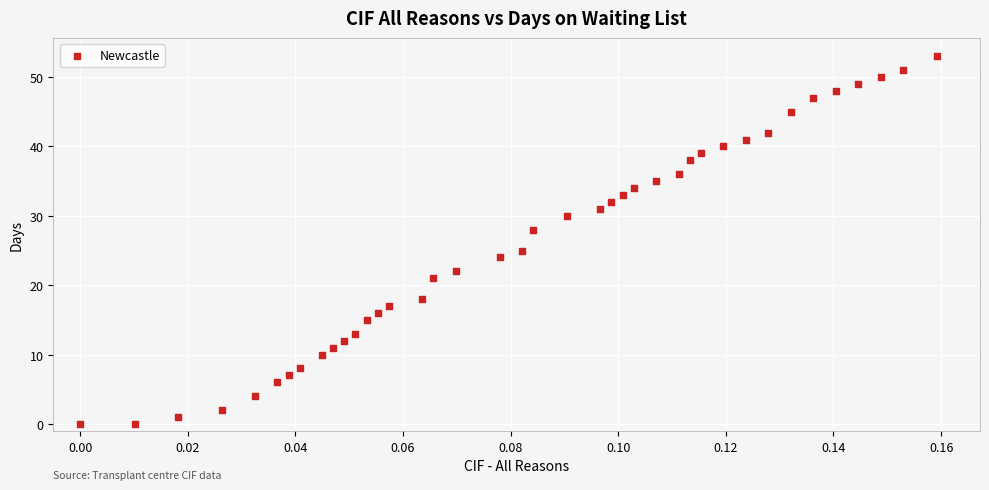

What Y value in the scatter plot is closest to 26?

25